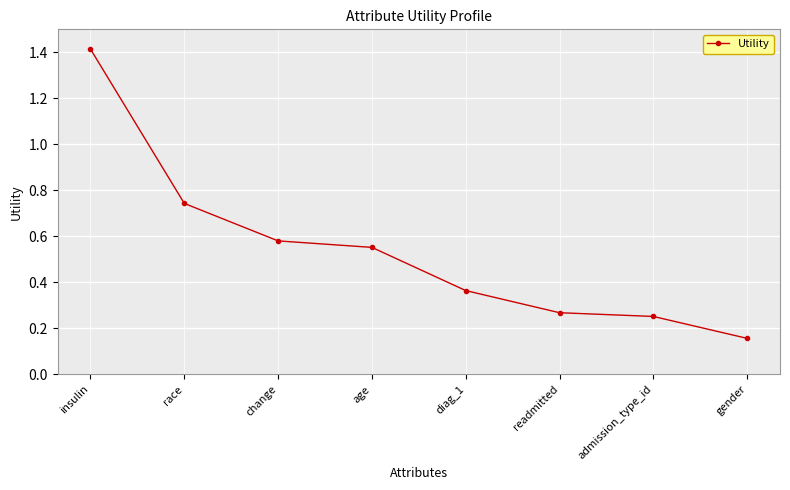

Which has a higher value, race or age?

race